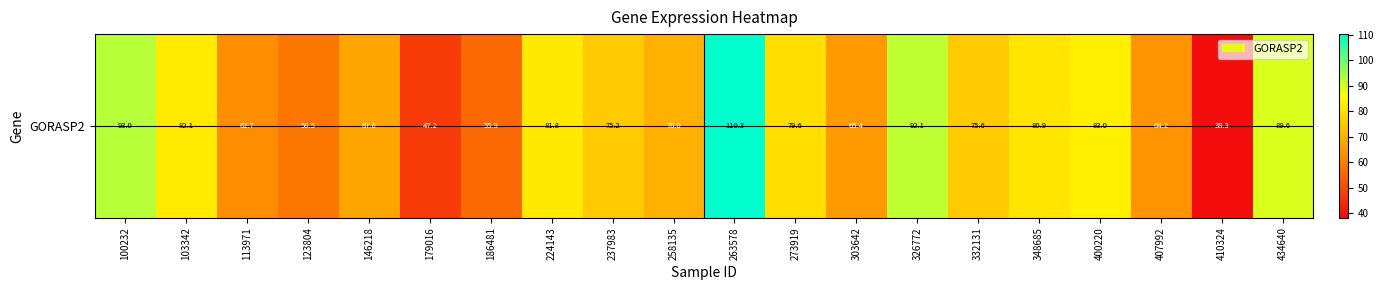

What is the difference between the values at 400220 and 179016?

35.8